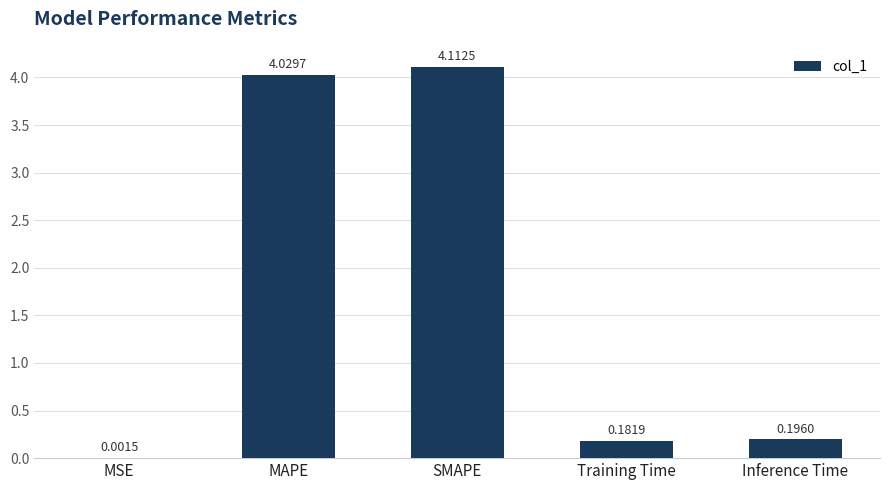

Which has a higher value, MAPE or MSE?

MAPE